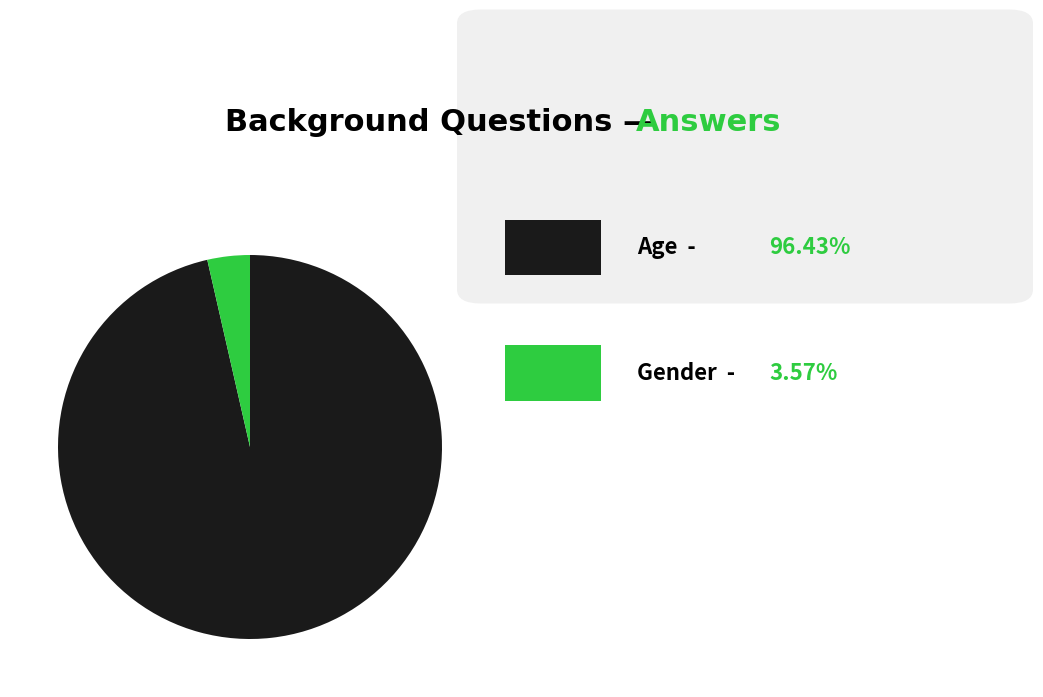

Is there any slice that represents more than half of the pie?

Yes